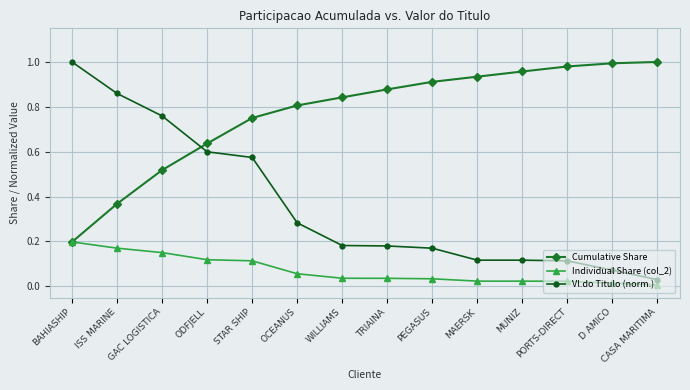

At WILLIAMS, list the series in order from largest to smallest.

Cumulative Share, Vl.do Titulo (norm.), Individual Share (col_2)